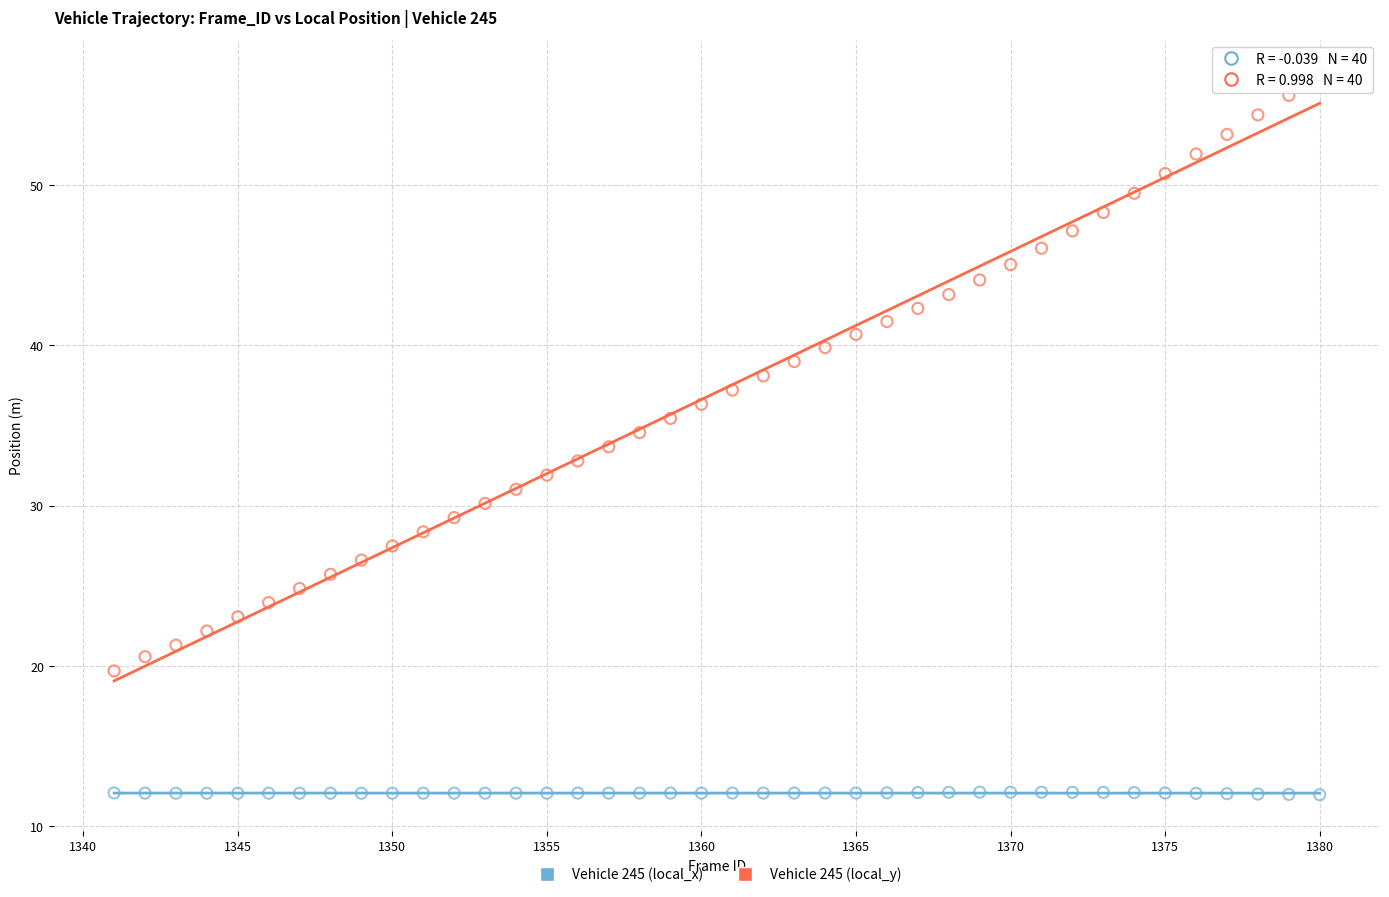

Across all data points, what is the range of X values (max minus min)?

39.0